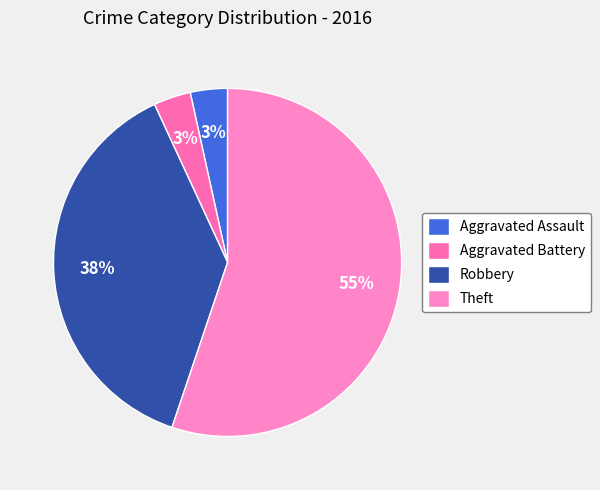

Between Robbery and Aggravated Assault, which is larger?

Robbery